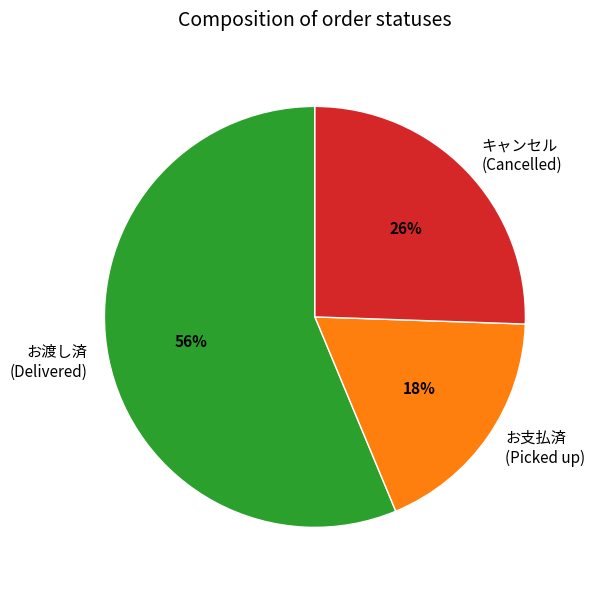

To the nearest percent, what is the difference between the largest and smallest slice percentages?

38%